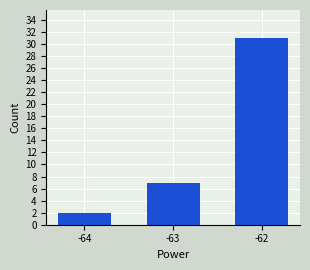

Is it true that the value at -64 is 2?

True